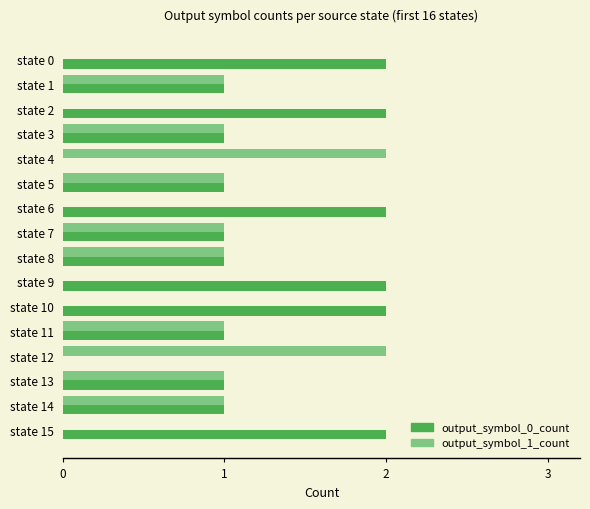

Which series has the largest total across all categories?

output_symbol_0_count